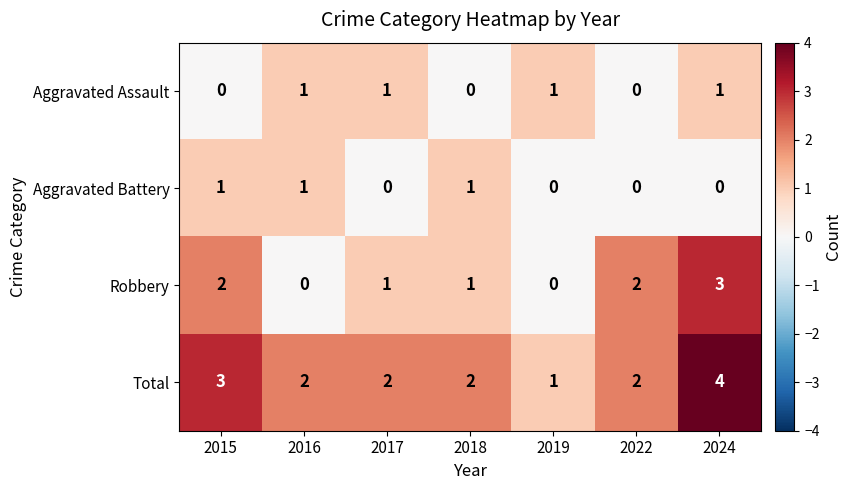

What is the sum of all Robbery values?

9